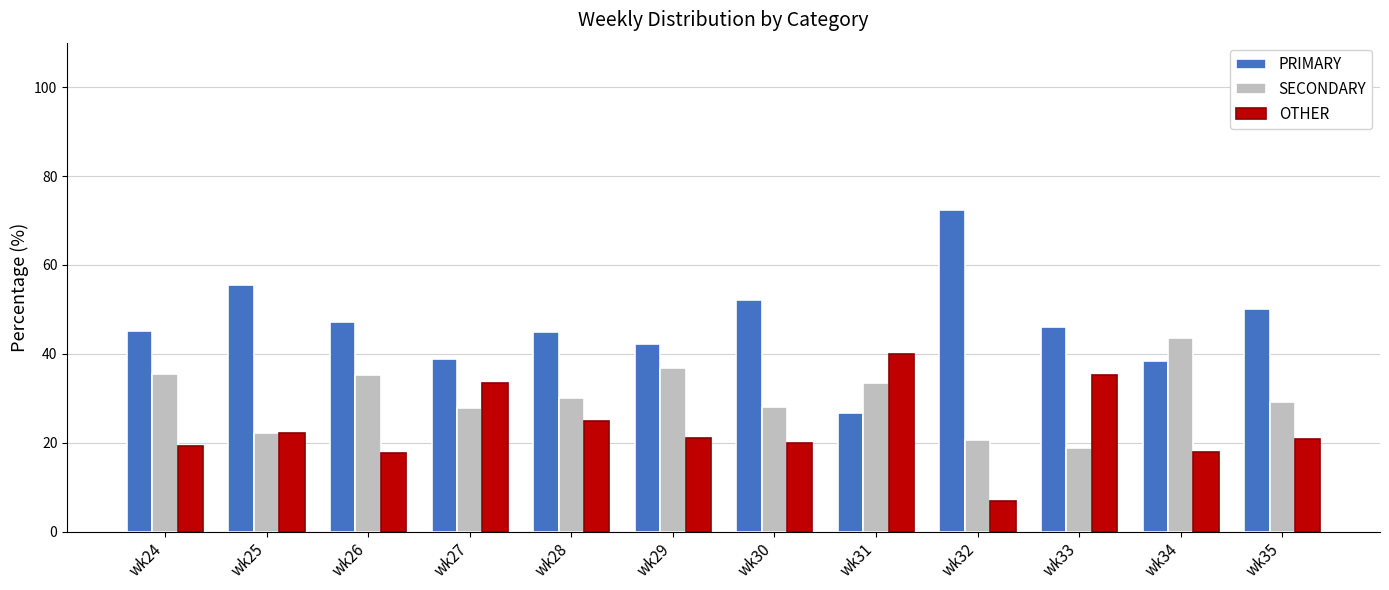

Count the number of categories in the chart.

12